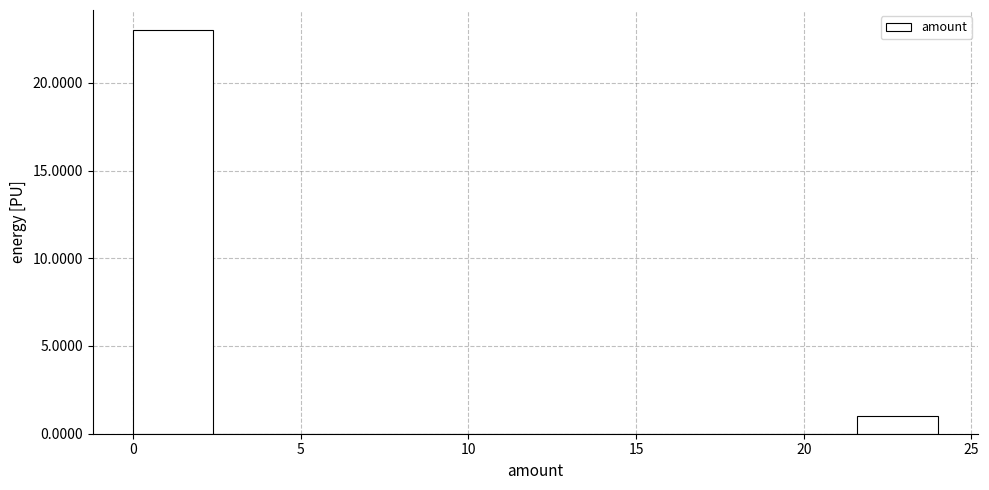

Over which range of the x-axis is the bar tallest?

0.0 to 2.4